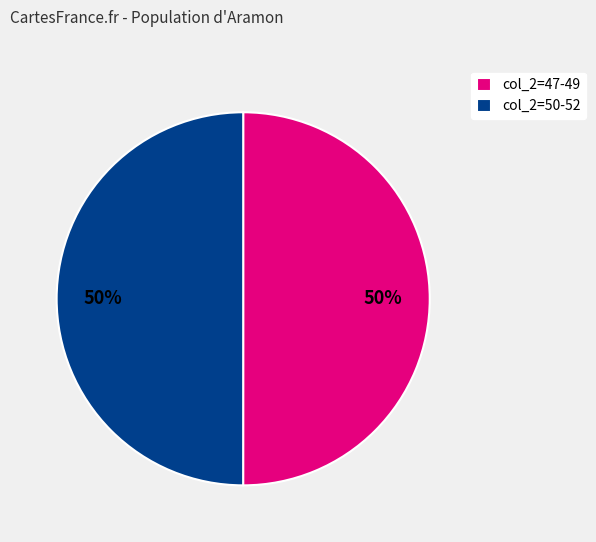

To the nearest percent, what is the combined percentage of col_2=50-52 and col_2=47-49?

100%